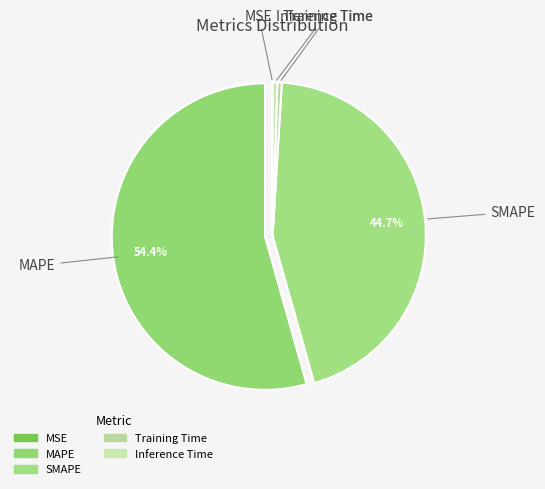

What is the total percentage of MAPE and Inference Time?

54.9%